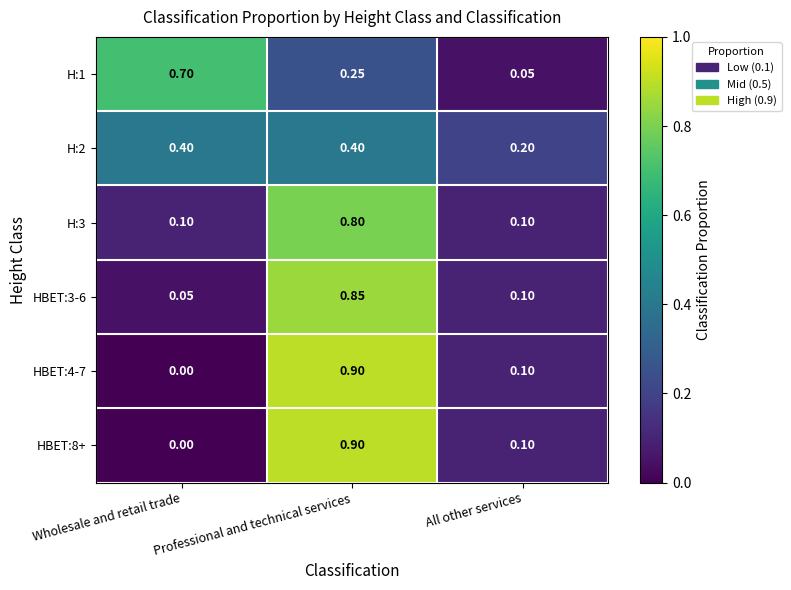

Is the value of HBET:3-6 at All other services greater than the value of HBET:8+ at Wholesale and retail trade?

Yes